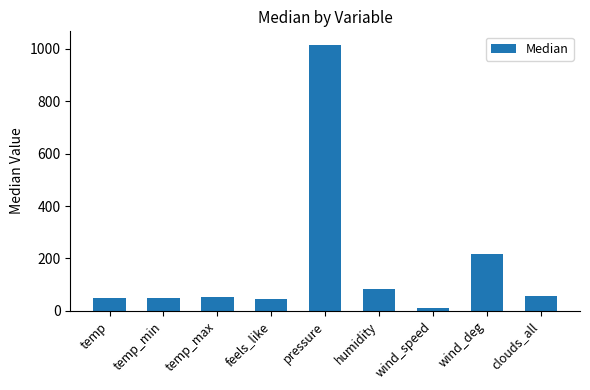

Are the bars horizontal?

No